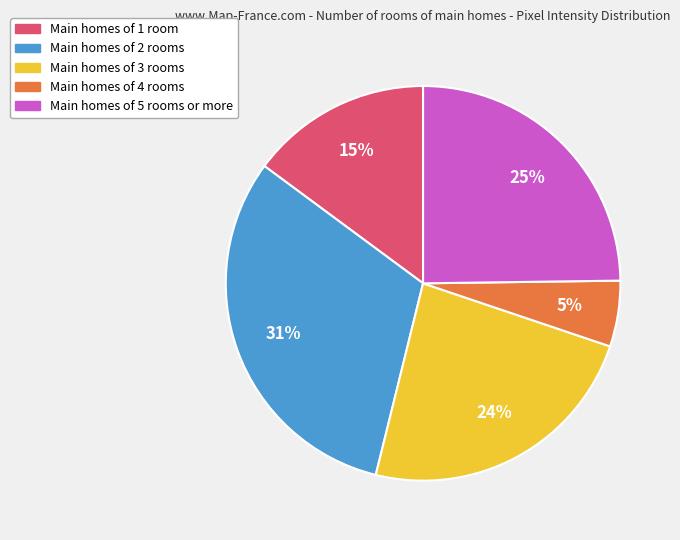

Is there a majority slice in this chart?

No